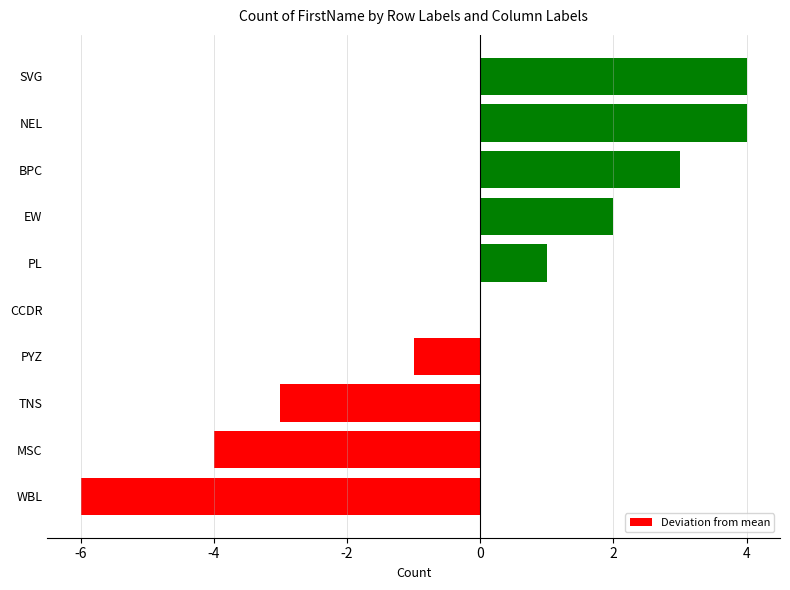

Reading top to bottom, transcribe all the data shown in this chart.

SVG=4	NEL=4	BPC=3	EW=2	PL=1	CCDR=0	PYZ=-1	TNS=-3	MSC=-4	WBL=-6